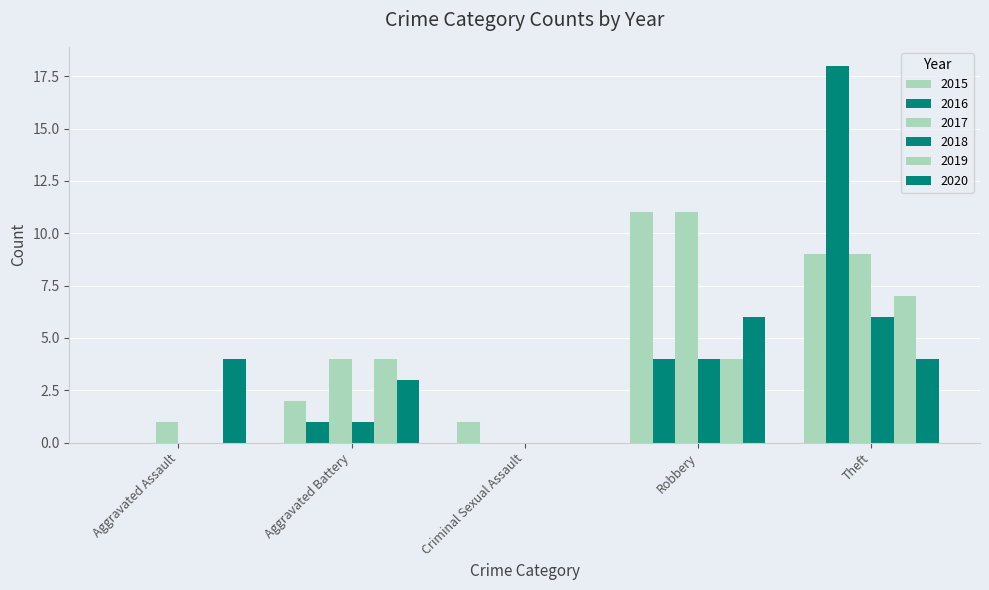

What is the highest value of the 2020 series?

6